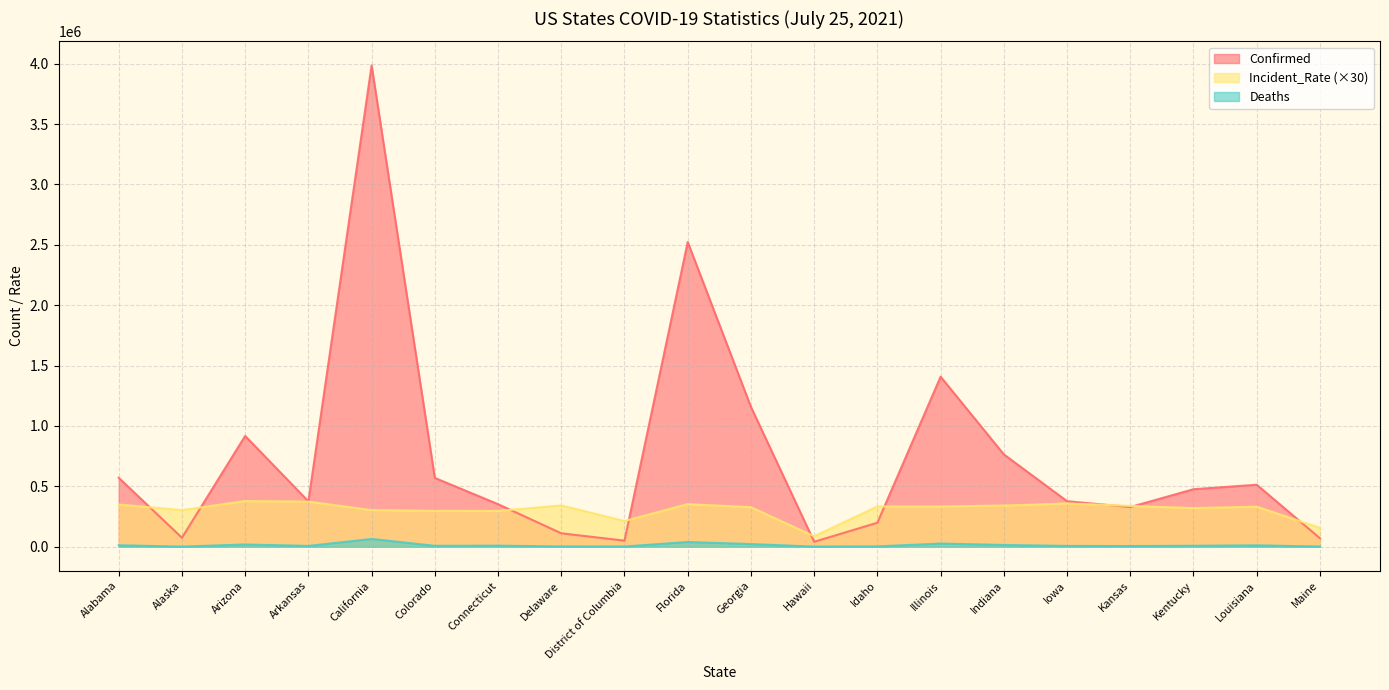

Is it true that Confirmed equals 1407932.0 at Illinois?

True